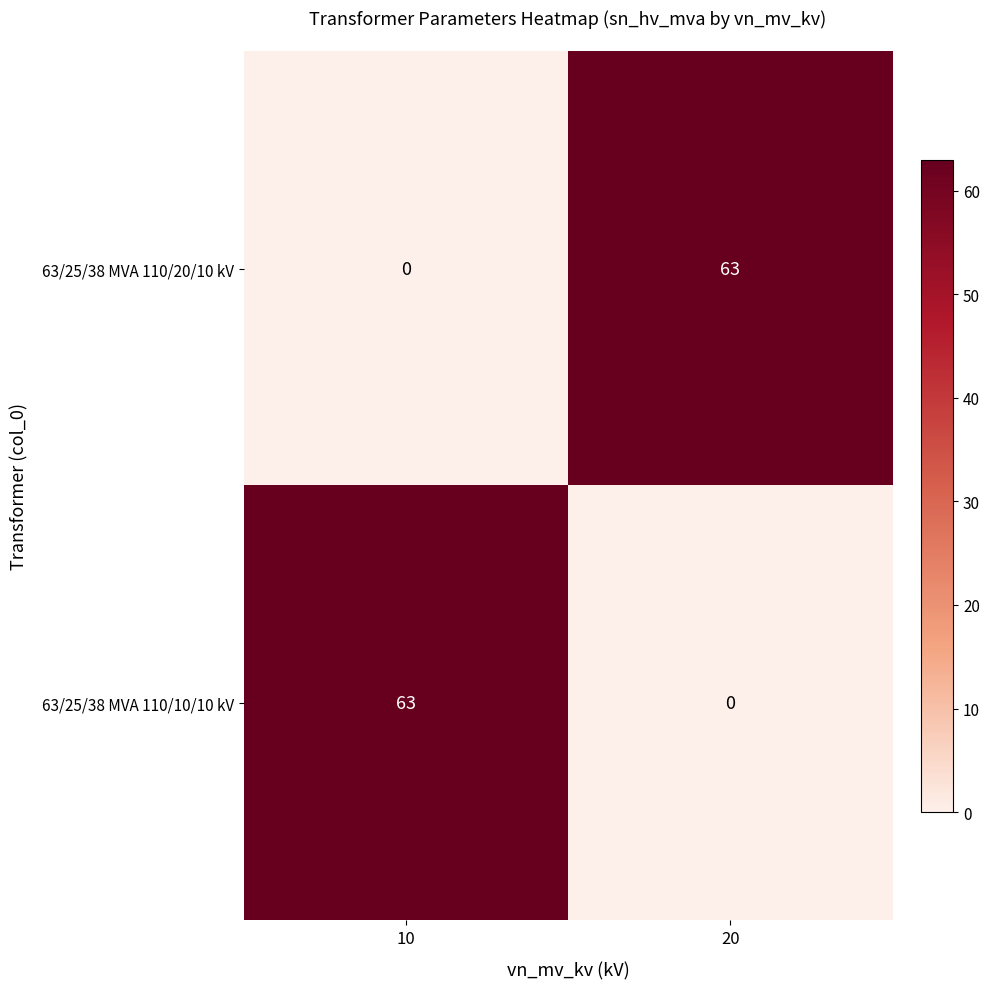

What is the approximate value of 63/25/38 MVA 110/20/10 kV at 20, to the nearest 5?

65